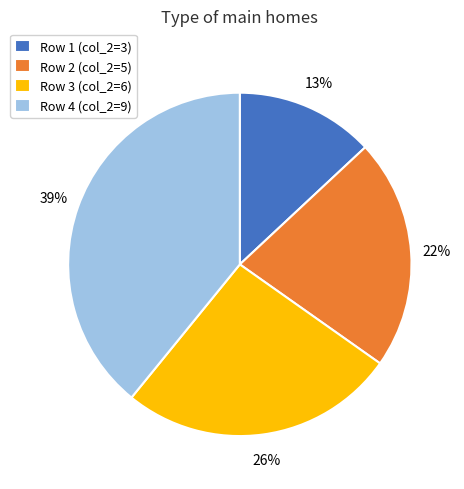

Rank the categories by value from highest to lowest.

Row 4 (col_2=9), Row 3 (col_2=6), Row 2 (col_2=5), Row 1 (col_2=3)